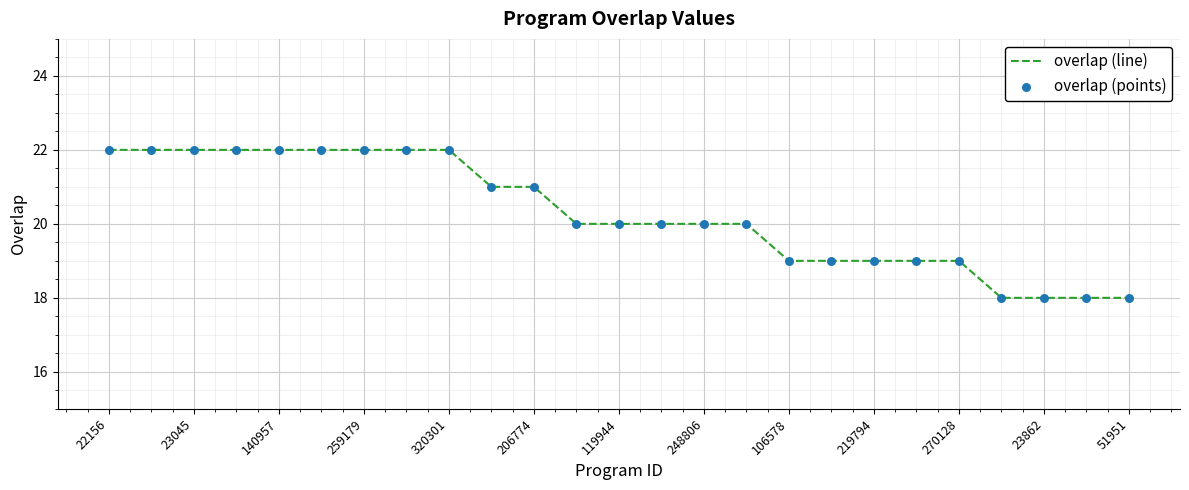

What is the maximum value shown in the chart?

22